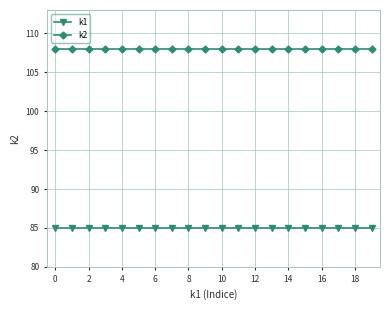

Reading left to right, extract all data points from this chart.

k1: 85	85	85	85	85	85	85	85	85	85	85	85	85	85	85	85	85	85	85	85
k2: 108	108	108	108	108	108	108	108	108	108	108	108	108	108	108	108	108	108	108	108